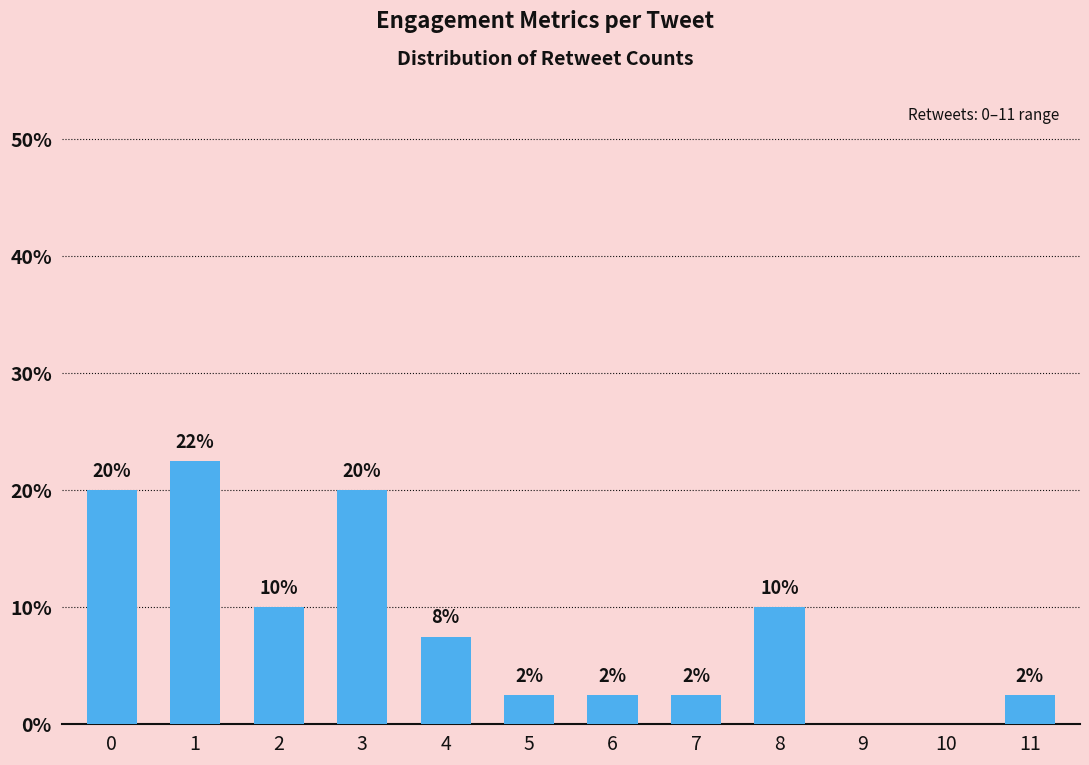

What is the difference between the maximum and second lowest values?

22.5